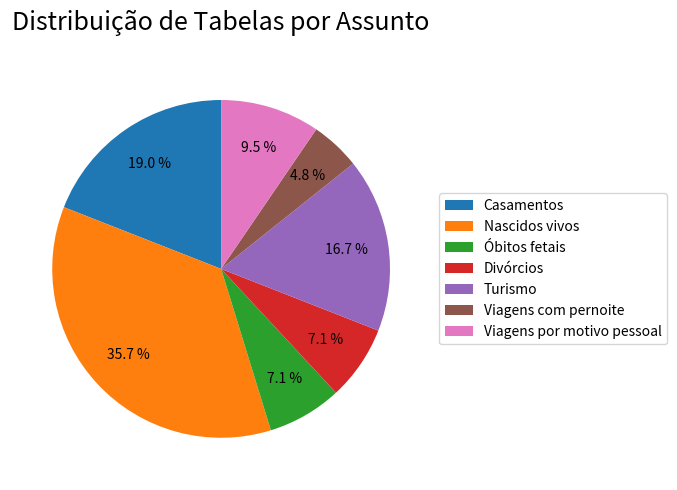

Is there any slice that represents more than half of the pie?

No